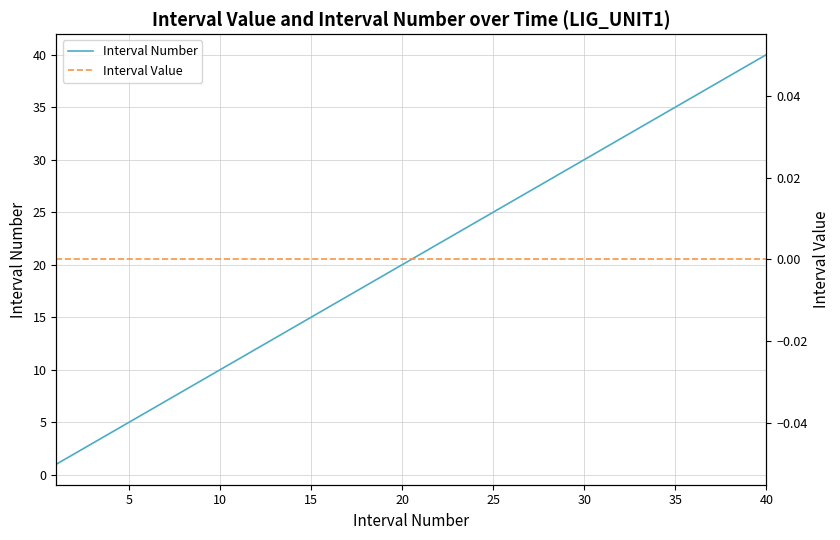

True or false: Interval Number and Interval Value intersect in this chart.

False